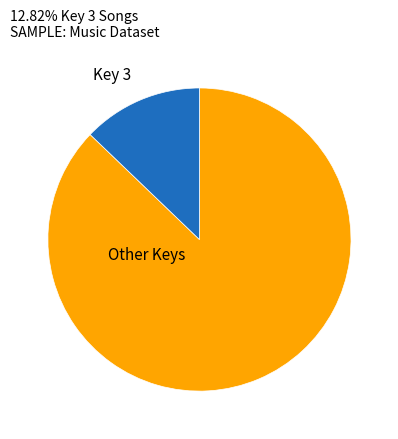

Which slice is the largest?

Other Keys